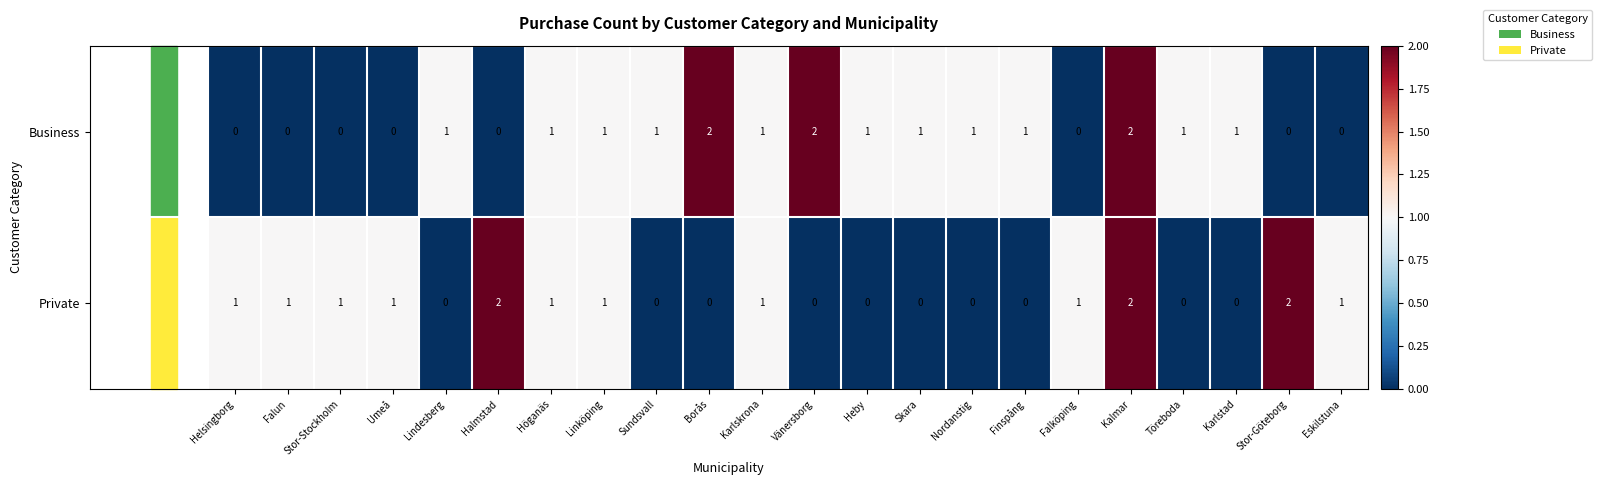

What is the sum of all Business values?

17